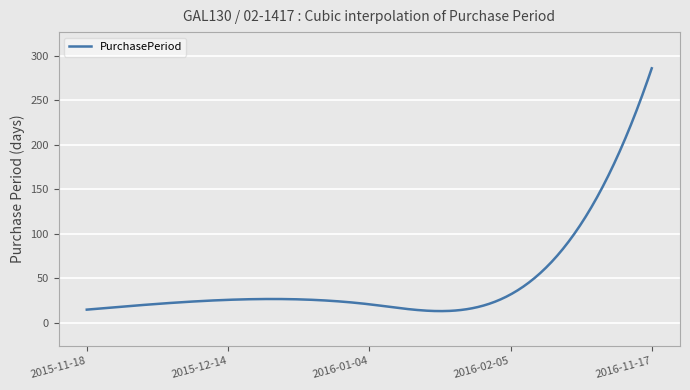

What is the minimum value shown in the chart?

13.4